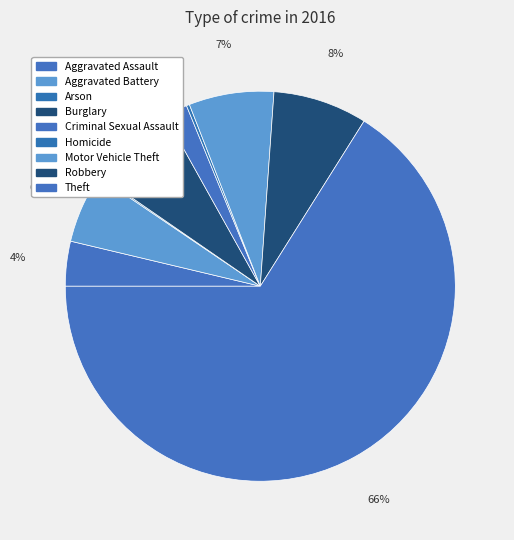

To the nearest percent, what percentage of the pie is Aggravated Battery?

6%